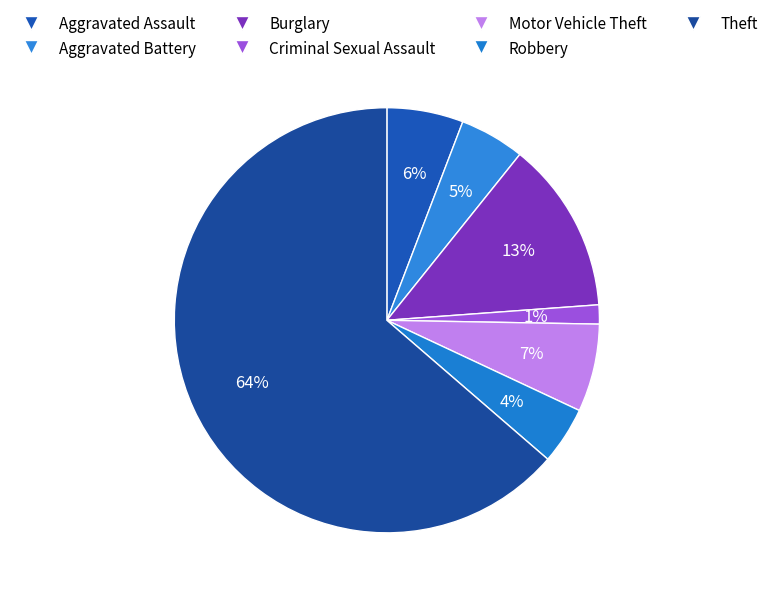

Which slice is the smallest?

Criminal Sexual Assault